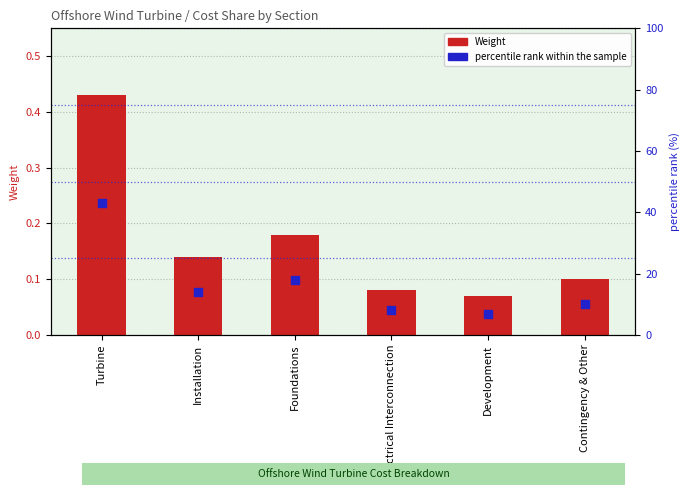

Which series has the widest spread of Y values?

percentile rank within the sample